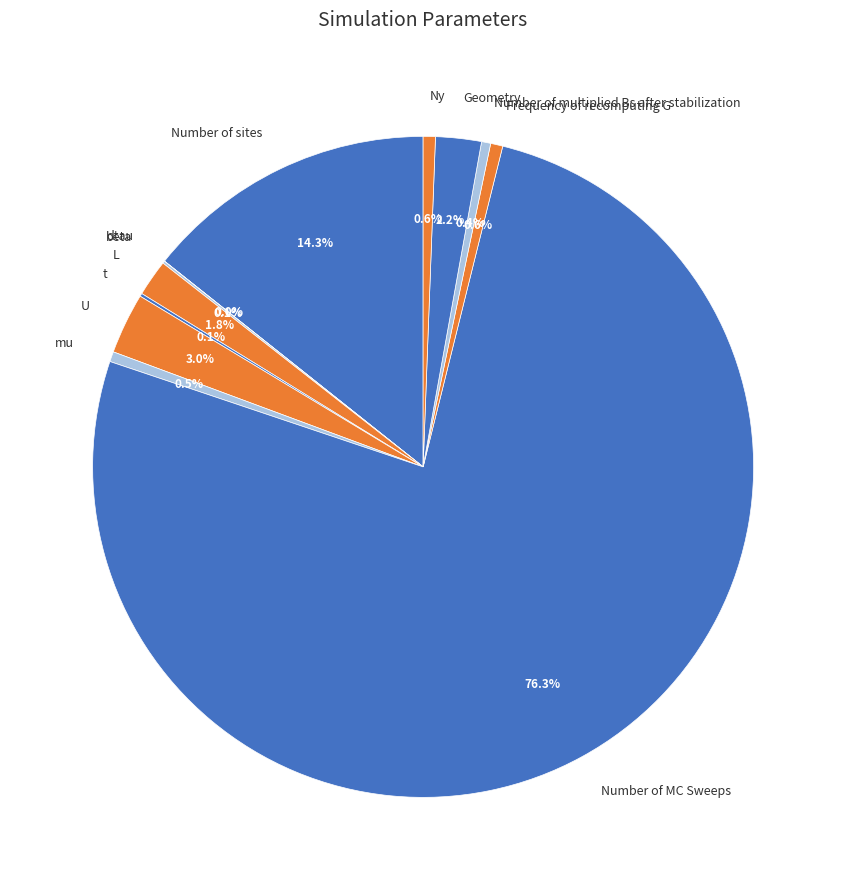

Which slice represents more than half of the pie?

Number of MC Sweeps